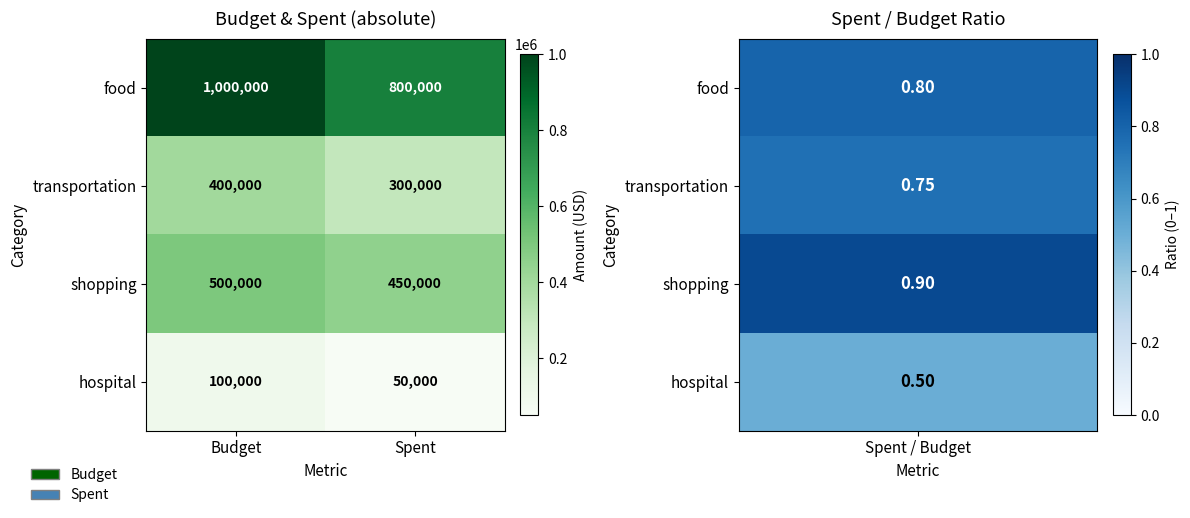

Is it true that transportation equals 400000 at Budget?

True